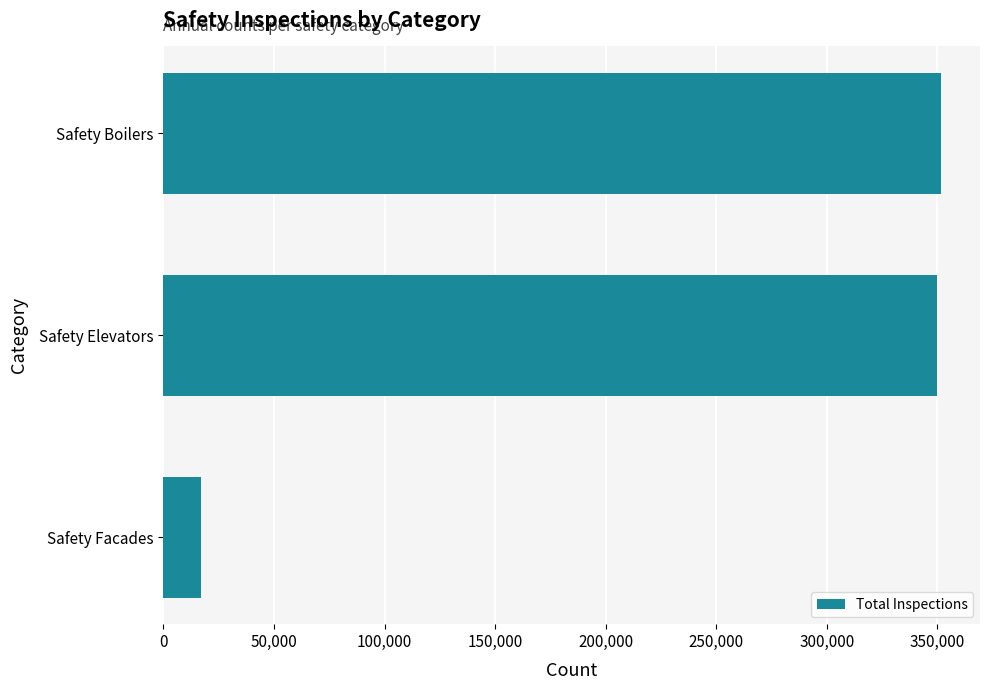

Reading top to bottom, extract all data points from this chart.

351660	349694	16996